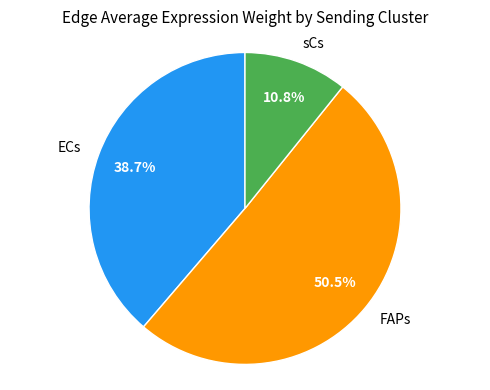

How much of the chart is everything except ECs?

61.3%